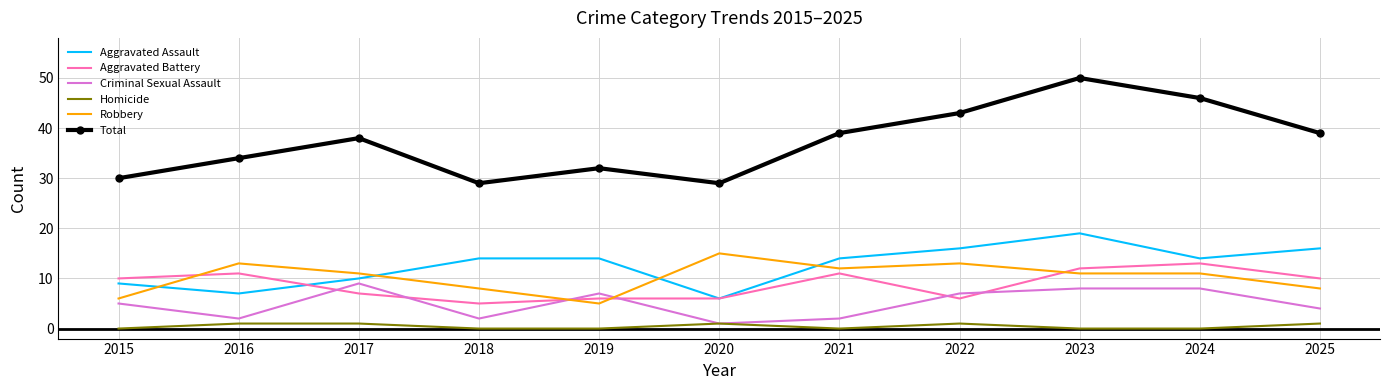

At which category does Aggravated Battery reach its first local valley?

2018